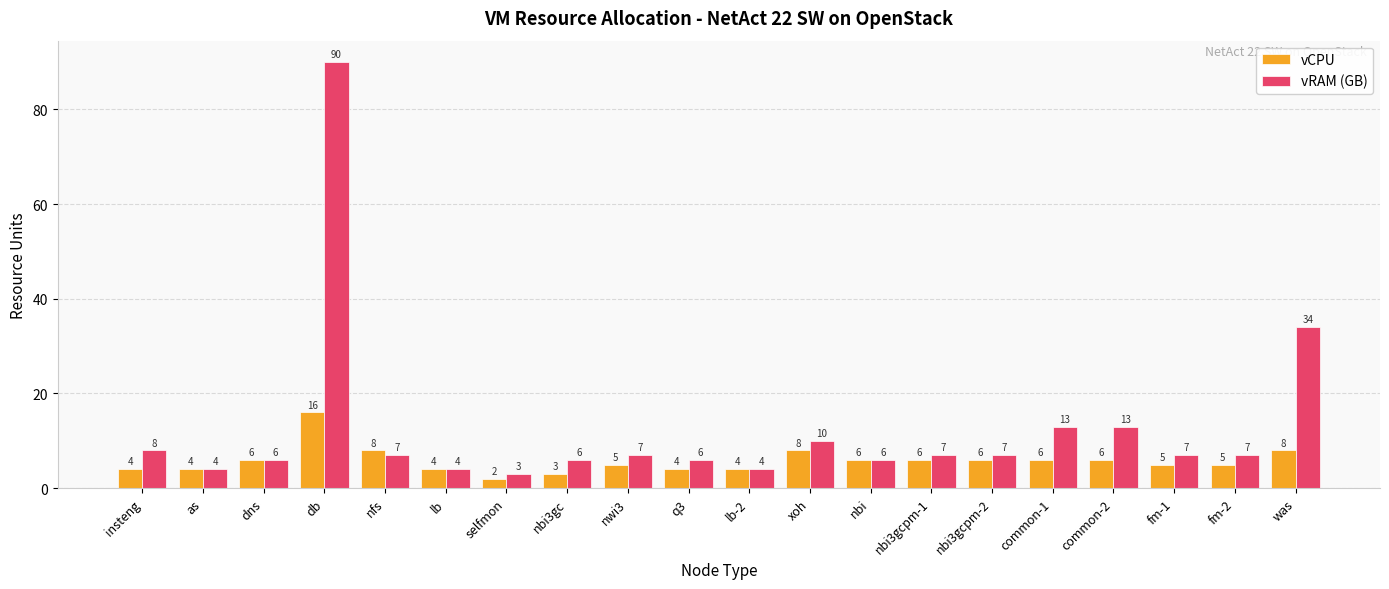

At how many categories does at least one series exceed 73?

1